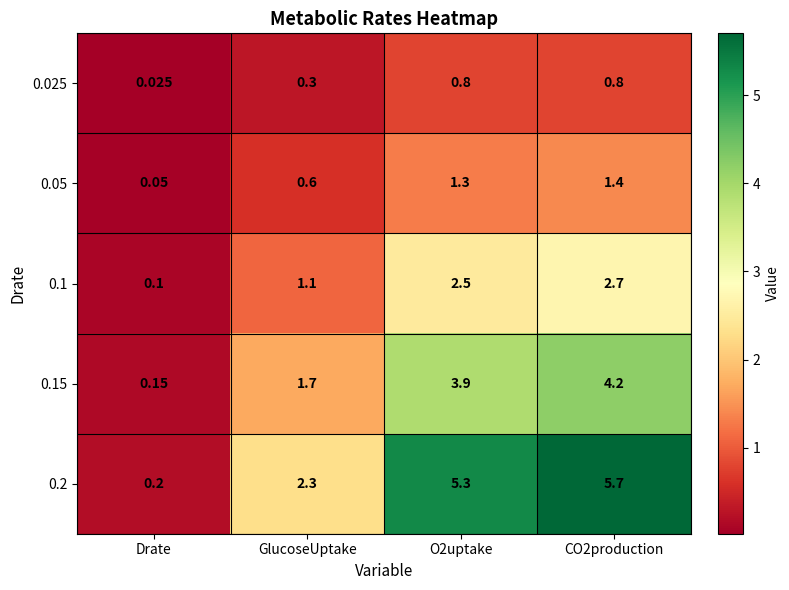

At which category does the chart reach its minimum across all series?

Drate